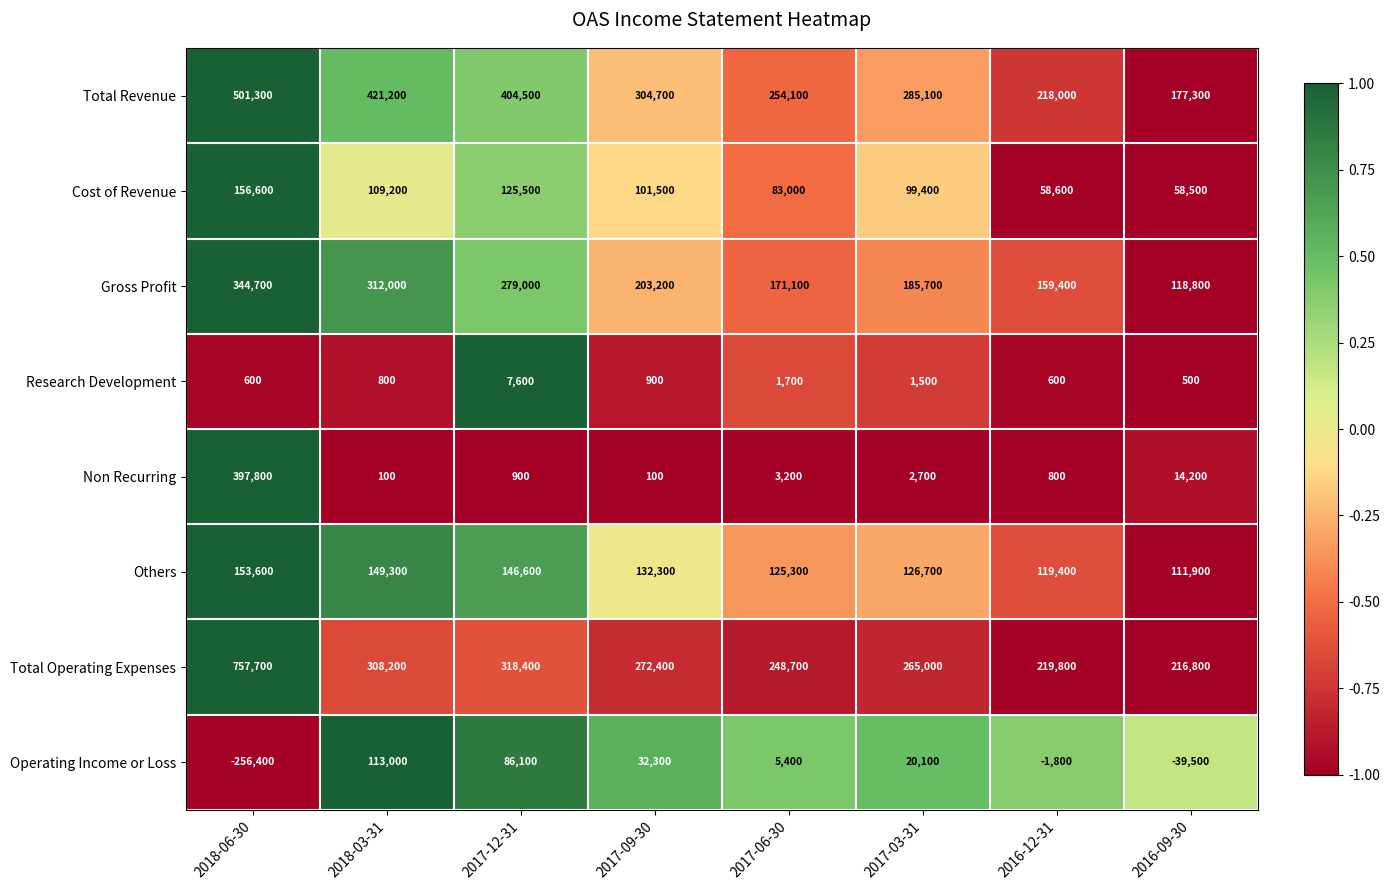

What is the difference between the Operating Income or Loss values at 2017-09-30 and 2018-06-30?

288700